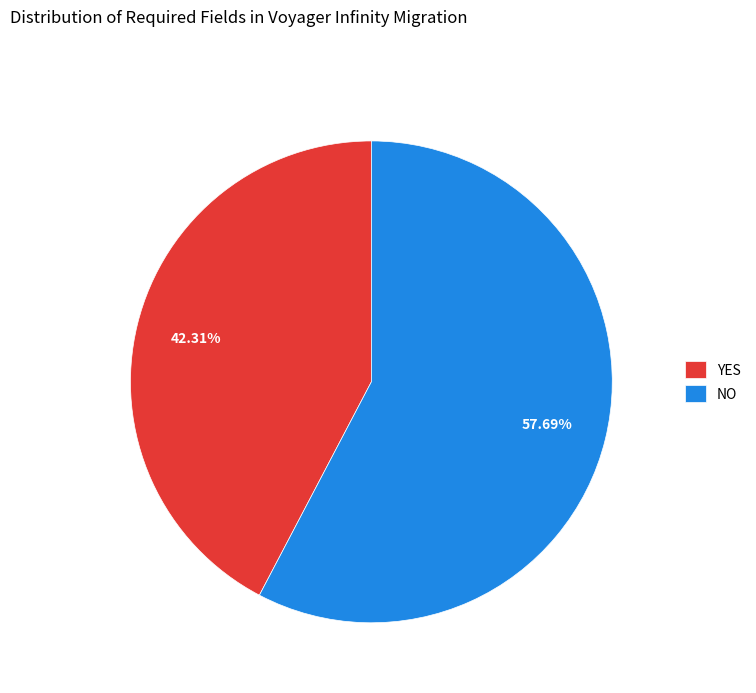

True or false: YES accounts for 36% of the total.

False